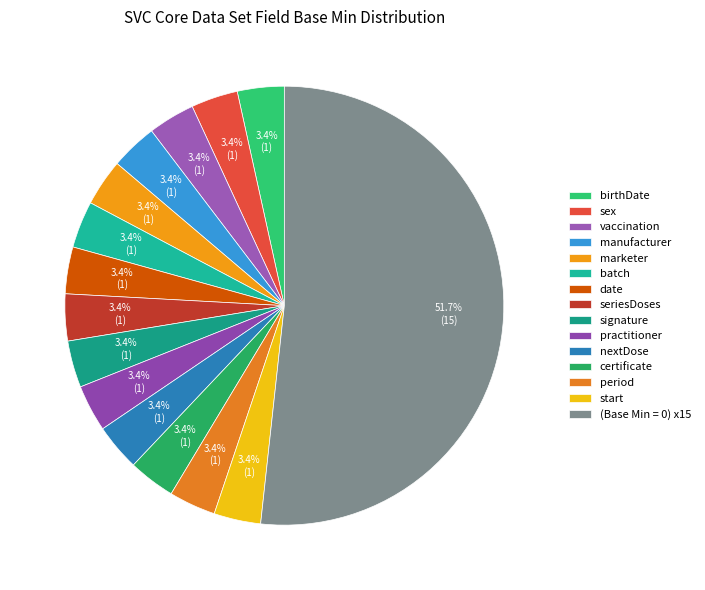

What is the largest slice in the pie chart?

(Base Min = 0) x15